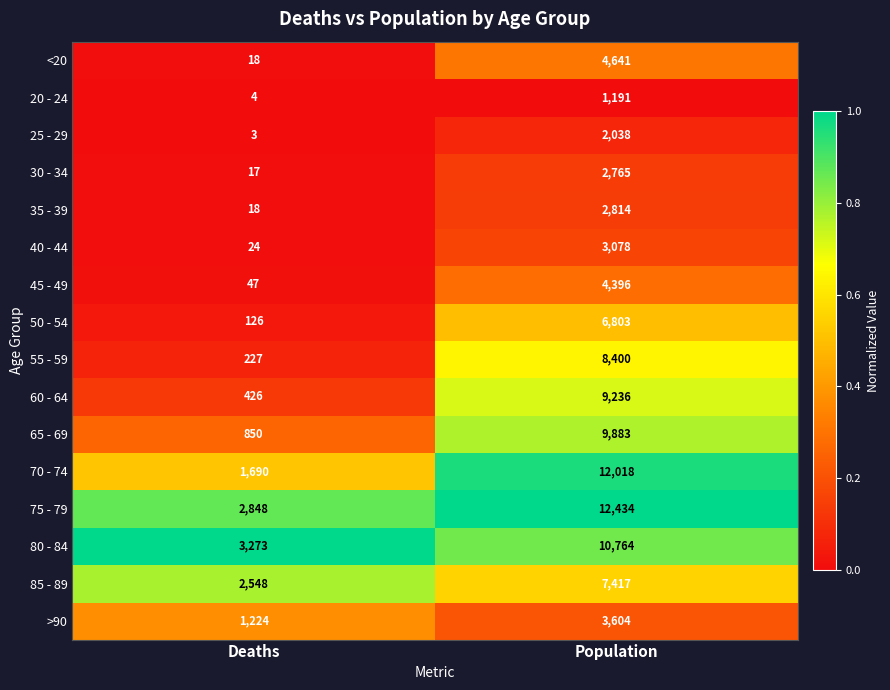

What is the difference between the >90 values at Deaths and Population?

2380